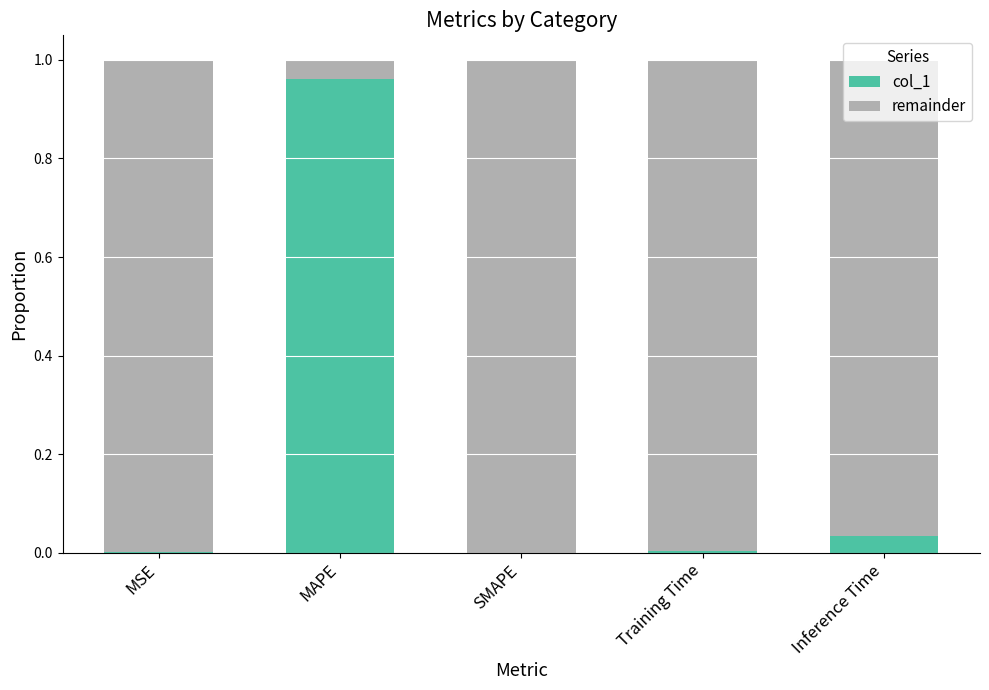

True or false: col_1 has a value of 1.7 at MAPE.

False